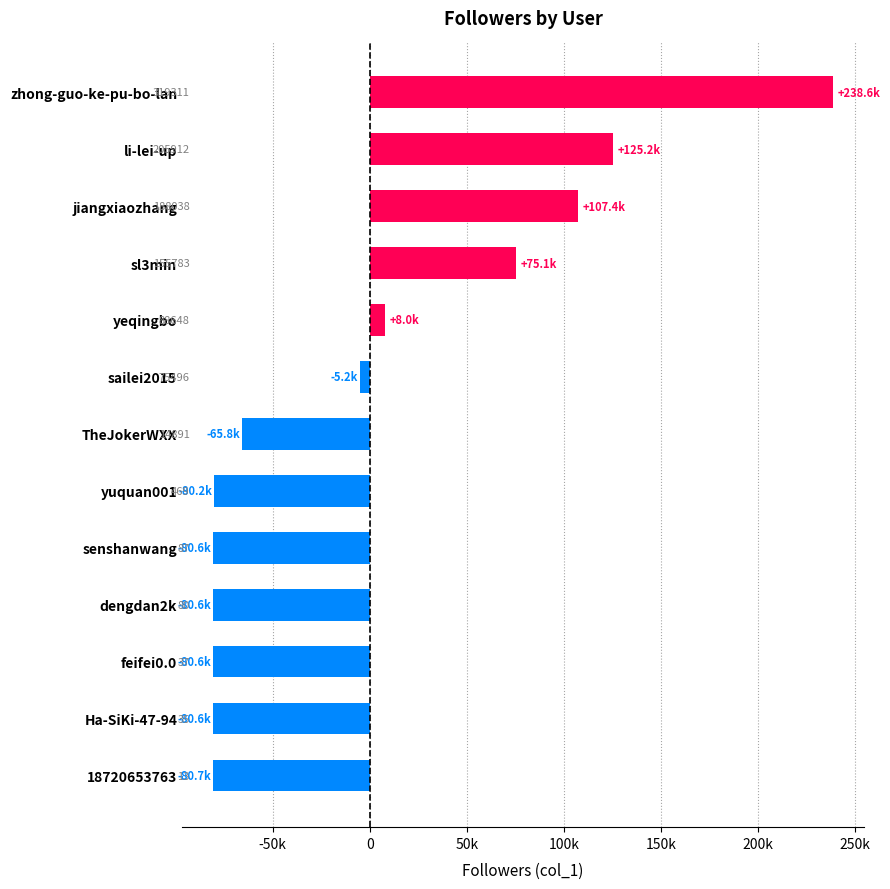

Are the bars horizontal?

Yes